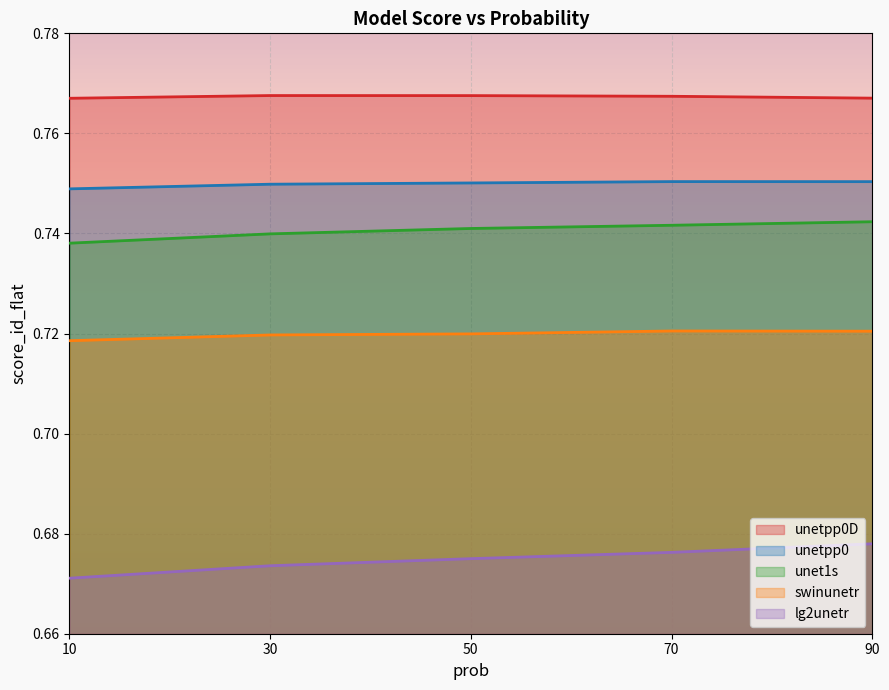

True or false: unetpp0 and swinunetr cross at least once.

False